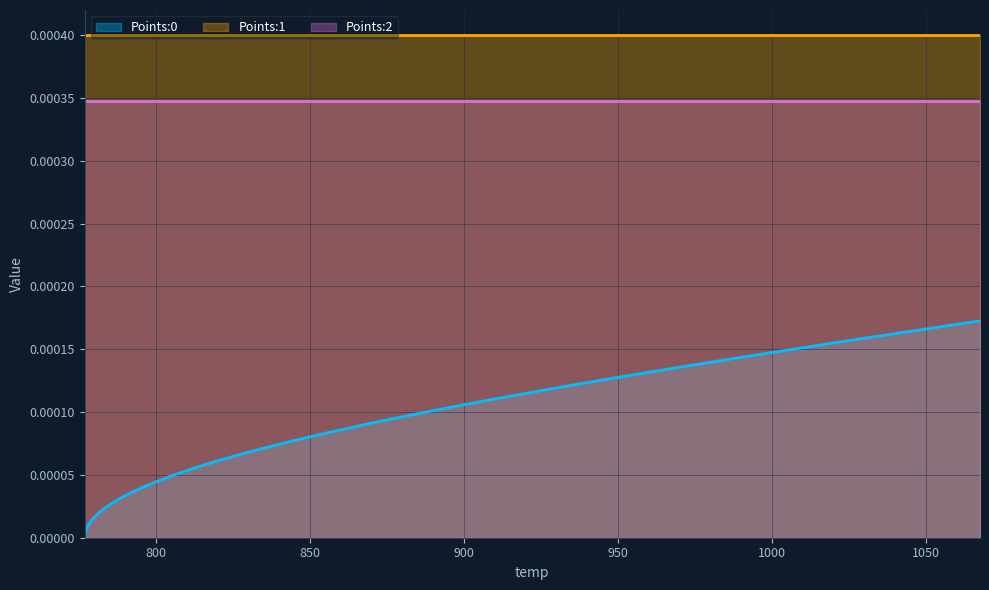

True or false: Points:2 and Points:0 cross at least once.

False